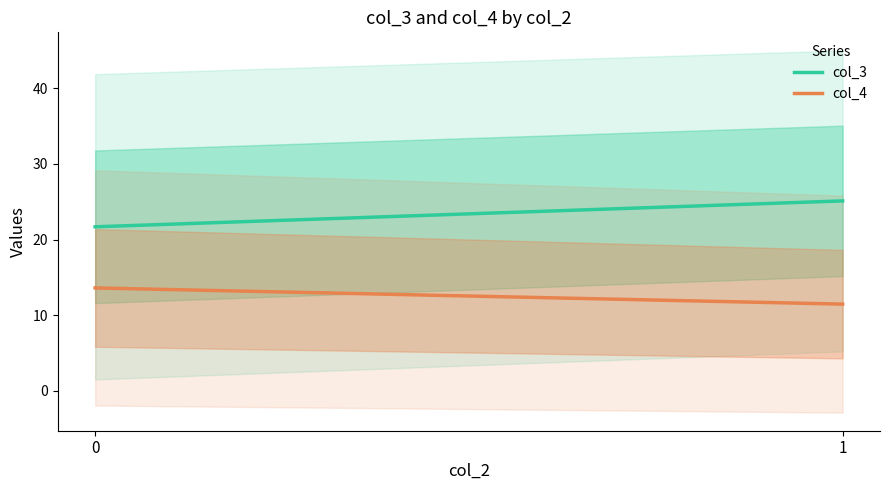

Count the number of categories in the chart.

2